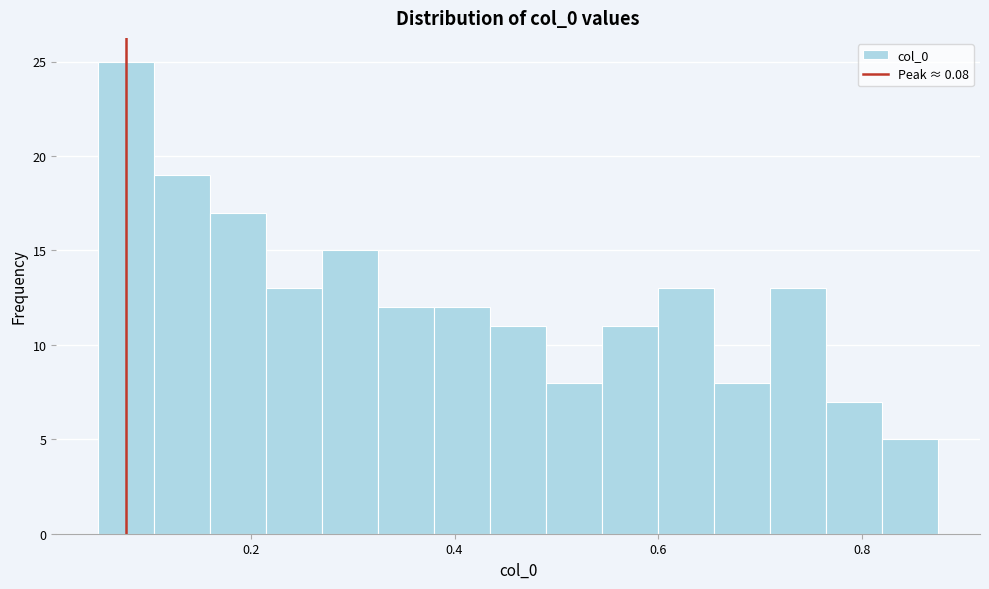

Read against the x-axis, roughly where is the centre of the tallest bar?

0.08